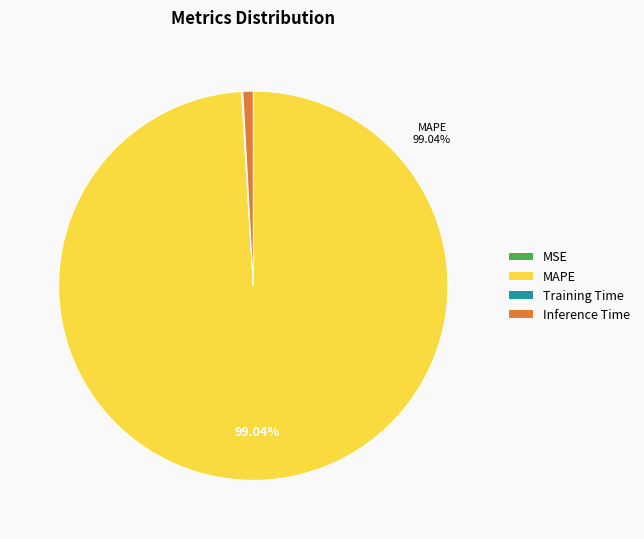

Which slice is the largest?

MAPE